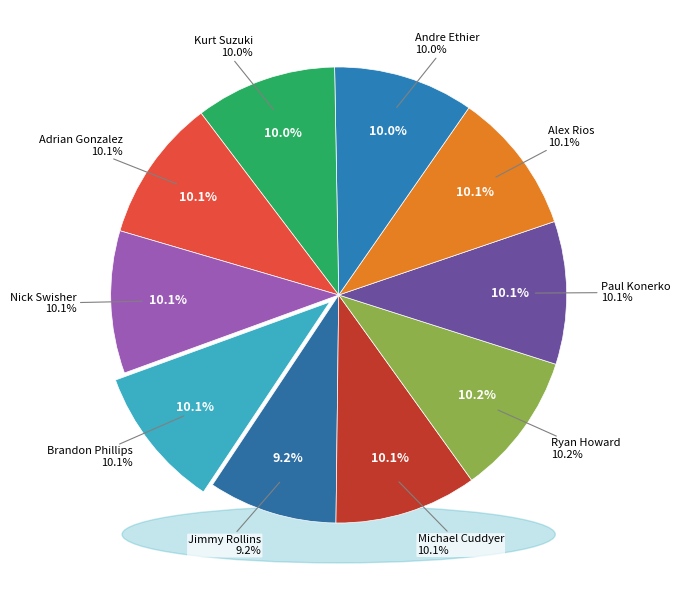

How many segments does this pie chart have?

10